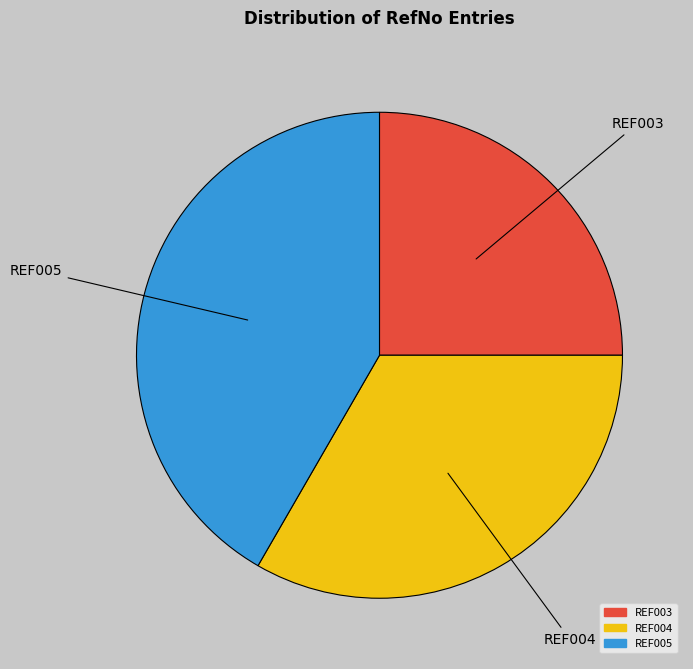

Does any single category account for the majority?

No